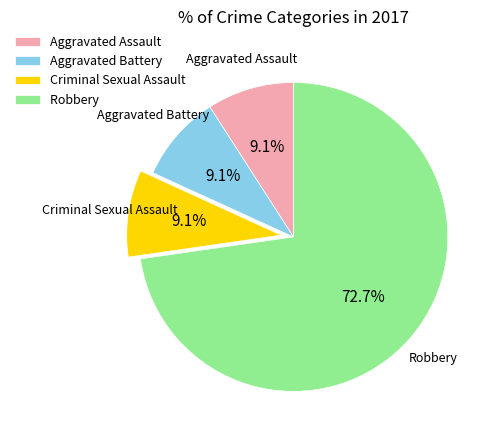

Count the number of slices in the pie.

4